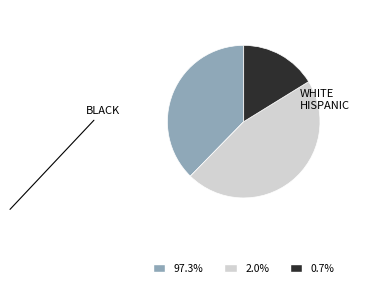

Does any single category account for the majority?

No